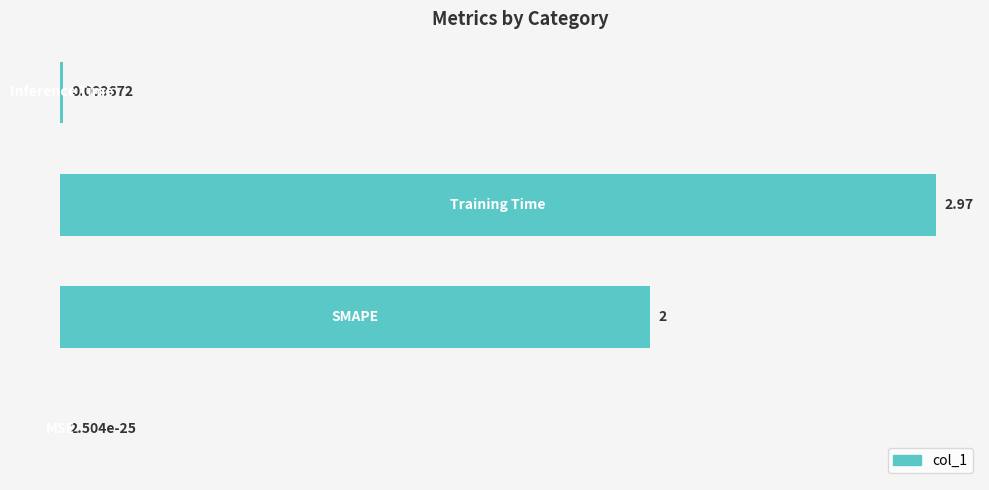

What is the sum of all values?

5.0